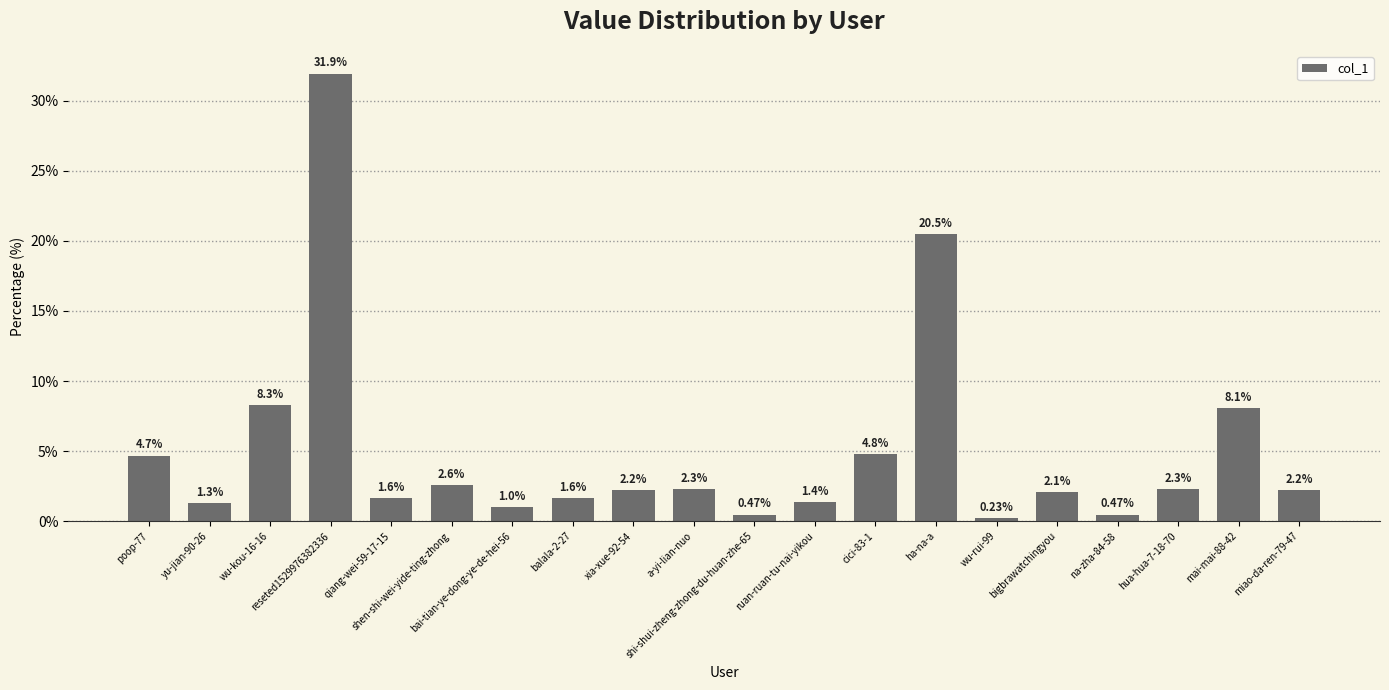

What position from the right is cici-83-1?

8